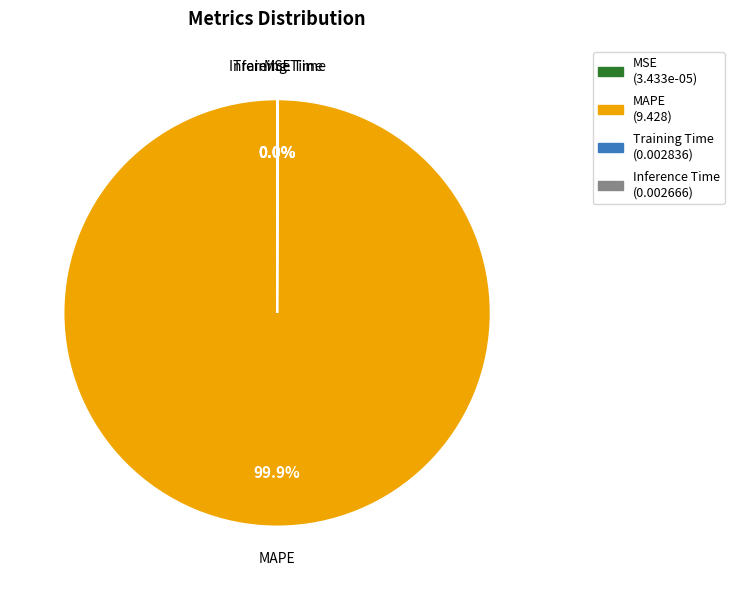

What is the largest slice in the pie chart?

MAPE